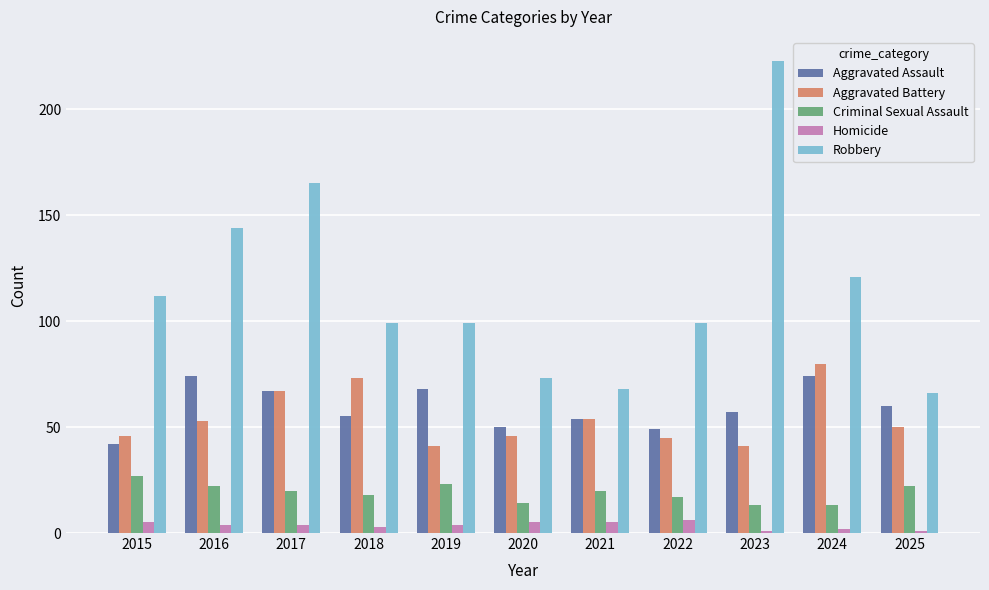

How many series are shown in this chart?

5